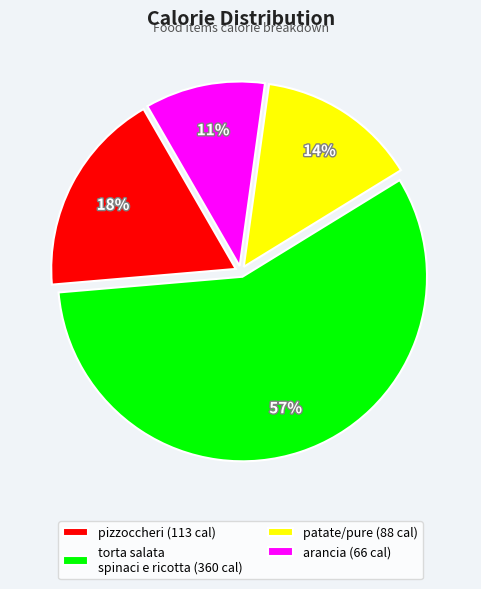

What is the majority slice?

torta salata spinaci e ricotta (360 cal)